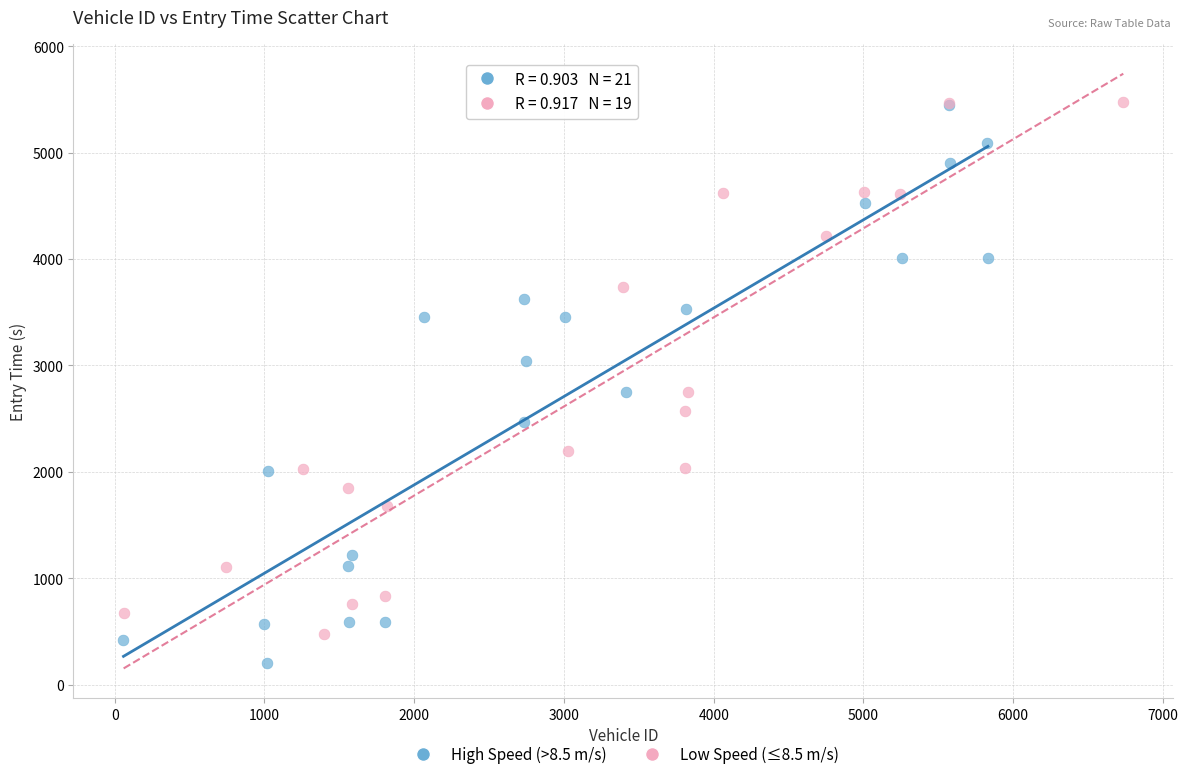

Which series contains the lowest Y value?

High Speed (>8.5 m/s)